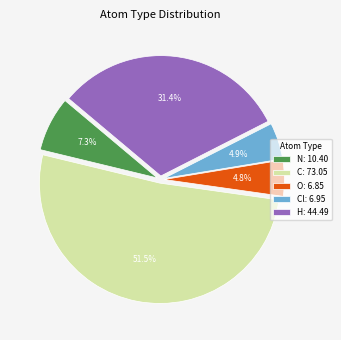

Between N: 10.40 and O: 6.85, which is larger?

N: 10.40